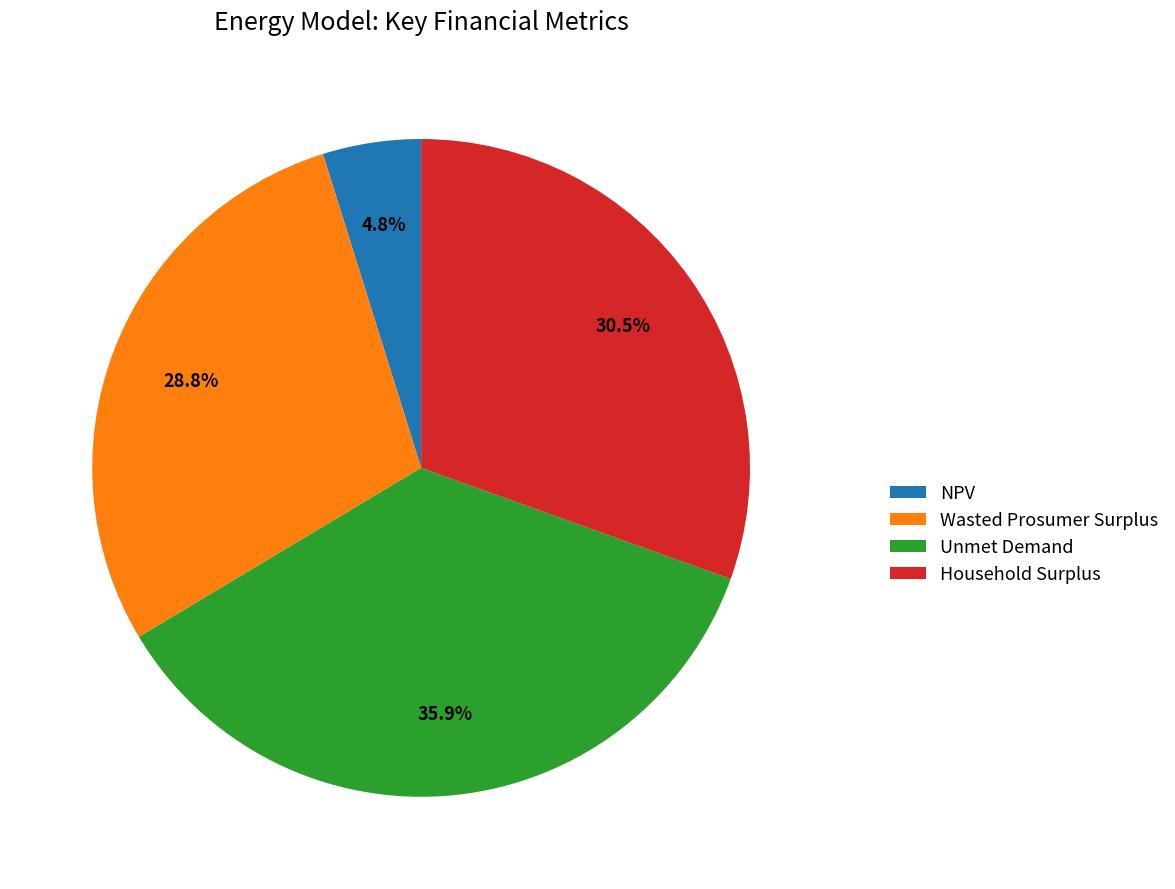

How many segments does this pie chart have?

4